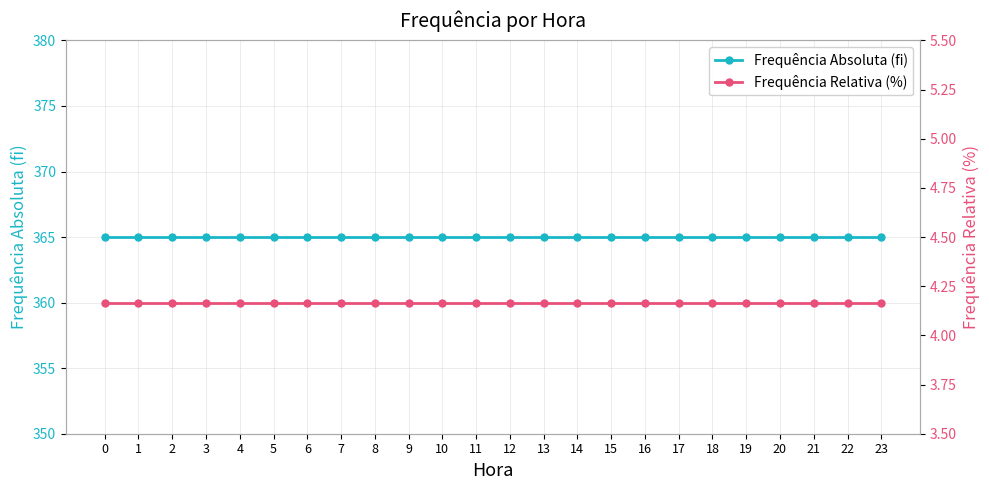

What is the total value across all series at 9?

369.2